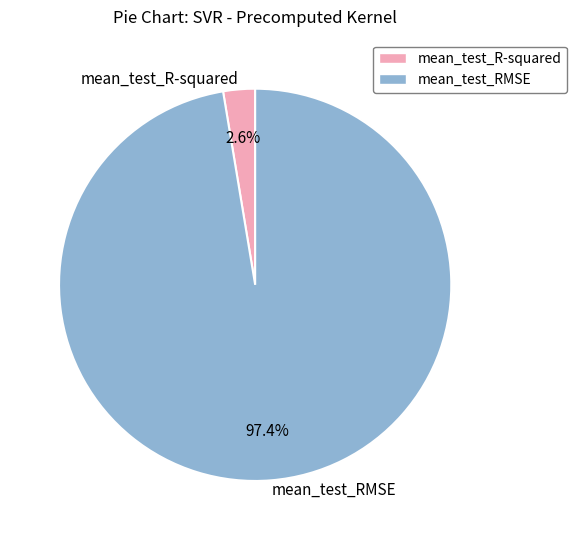

To the nearest percent, what is the difference between the largest and smallest slice percentages?

95%